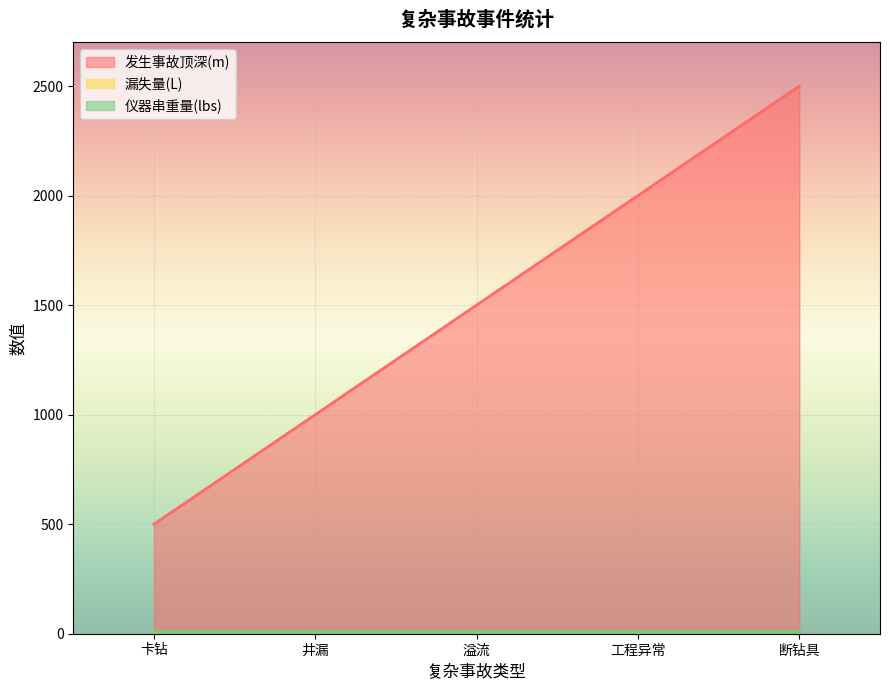

Reading left to right, extract all data points from this chart.

发生事故顶深(m): 卡钻=500	井漏=1000	溢流=1500	工程异常=2000	断钻具=2500
漏失量(L): 卡钻=12	井漏=12	溢流=12	工程异常=12	断钻具=12
仪器串重量(lbs): 卡钻=12	井漏=12	溢流=12	工程异常=12	断钻具=12